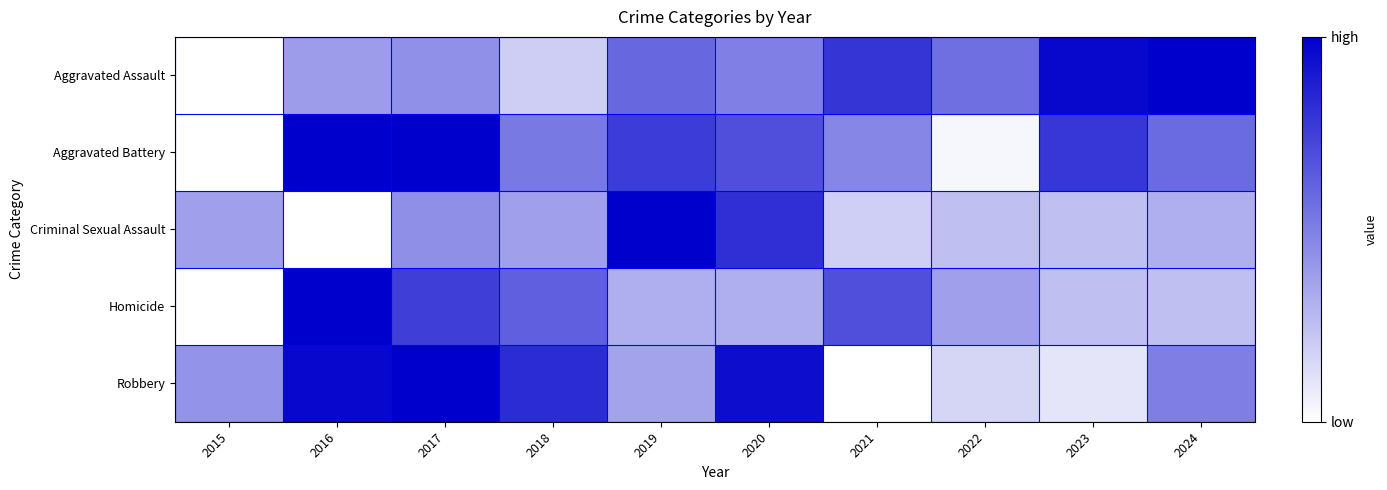

Reading right to left, list all the values displayed in this chart.

Aggravated Assault: 2024=1.0	2023=1.0	2022=0.6	2021=0.8	2020=0.5	2019=0.6	2018=0.2	2017=0.4	2016=0.4	2015=0.0
Aggravated Battery: 2024=0.6	2023=0.8	2022=0.0	2021=0.5	2020=0.7	2019=0.8	2018=0.5	2017=1.0	2016=1.0	2015=0.0
Criminal Sexual Assault: 2024=0.3	2023=0.2	2022=0.2	2021=0.2	2020=0.8	2019=1.0	2018=0.4	2017=0.4	2016=0.0	2015=0.4
Homicide: 2024=0.2	2023=0.2	2022=0.4	2021=0.7	2020=0.3	2019=0.3	2018=0.6	2017=0.8	2016=1.0	2015=0.0
Robbery: 2024=0.5	2023=0.1	2022=0.2	2021=0.0	2020=0.9	2019=0.4	2018=0.8	2017=1.0	2016=1.0	2015=0.4